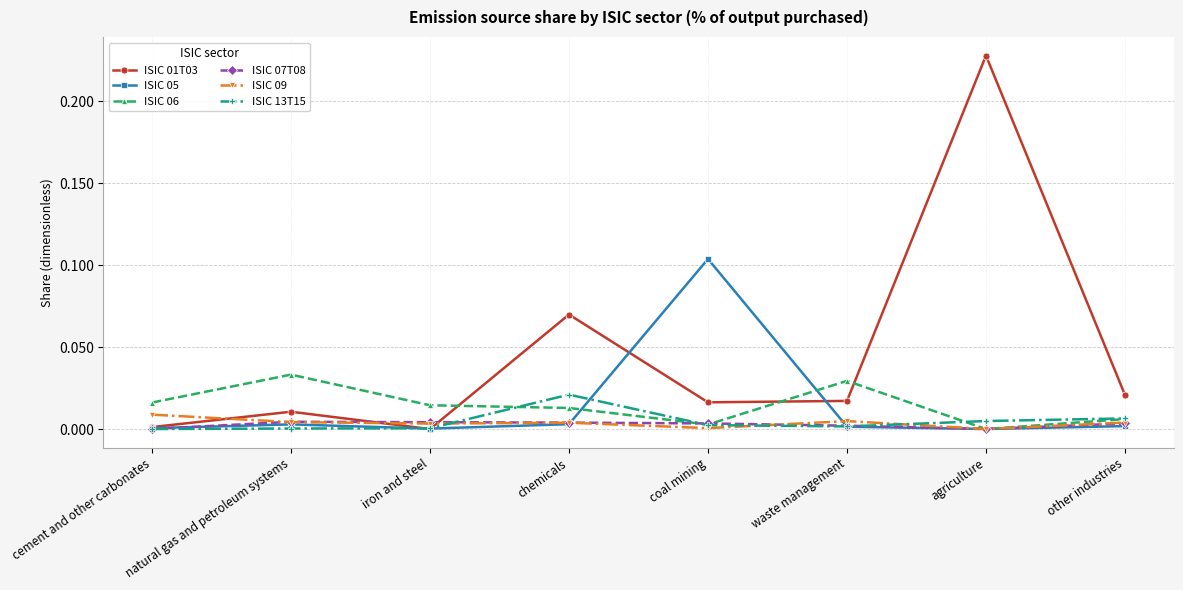

How many interior local valleys does the ISIC 01T03 series have?

2